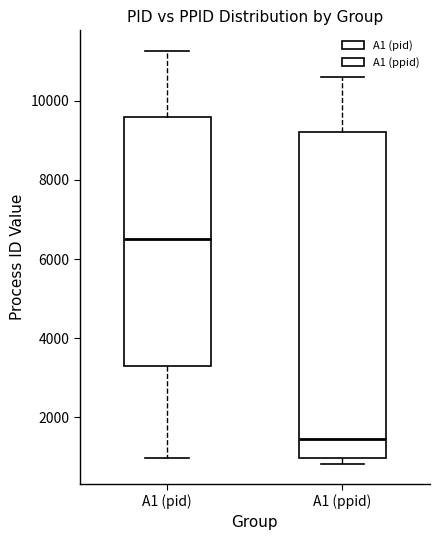

Reading left to right, read every box against the y-axis: the position of its median line, the range the box covers, and the ends of its whiskers. The values are not printed on the chart, so give them approximately, as read against the axis.

A1 (pid): median 6600, box 3200 to 9600, whiskers 1000 to 11200
A1 (ppid): median 1400, box 1000 to 9200, whiskers 800 to 10600